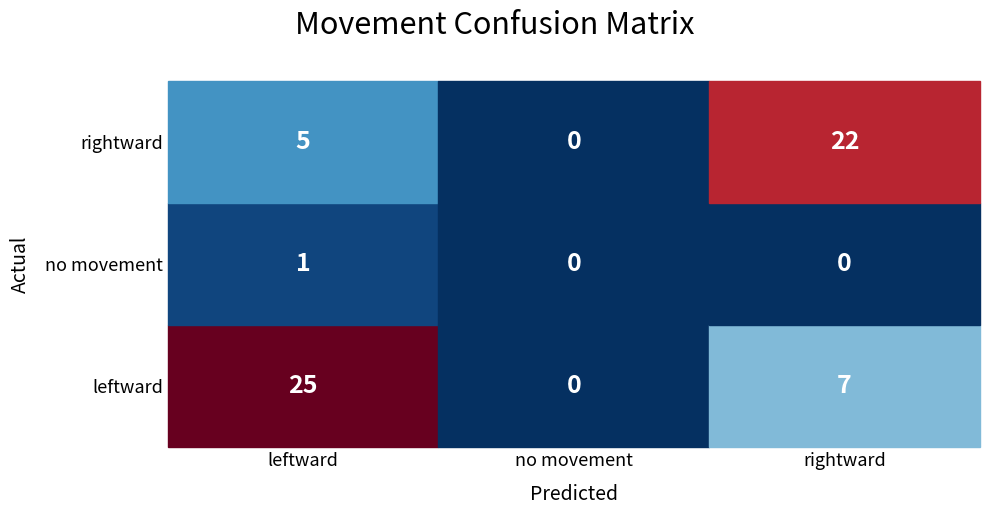

What is the sum of the rightward values at no movement and rightward?

22